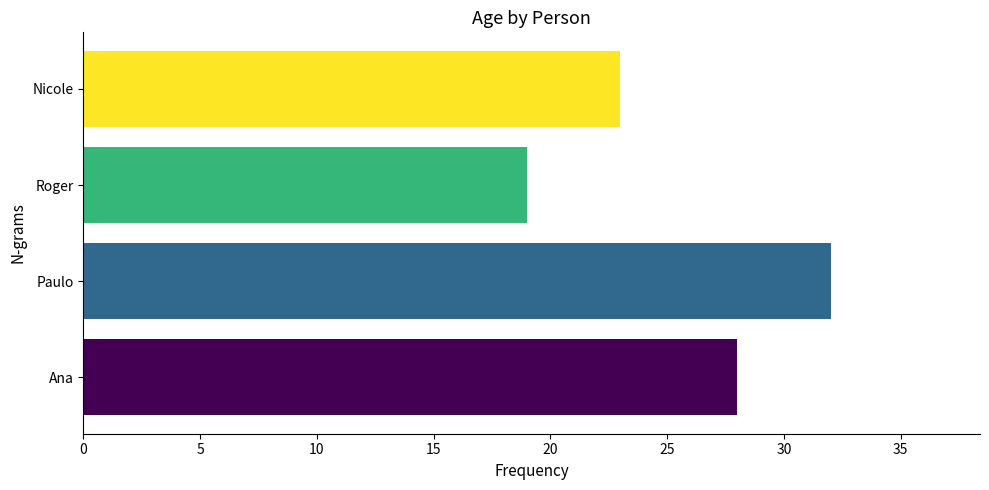

Which category has the highest value across all series?

Paulo